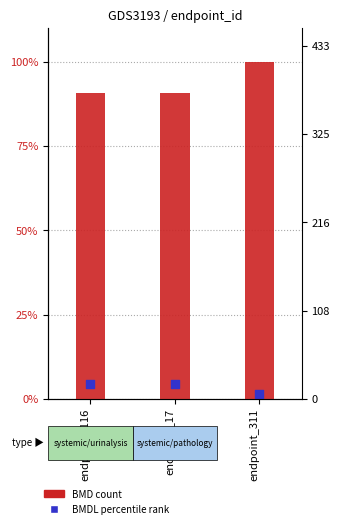

Which series has the largest total across all categories?

BMD